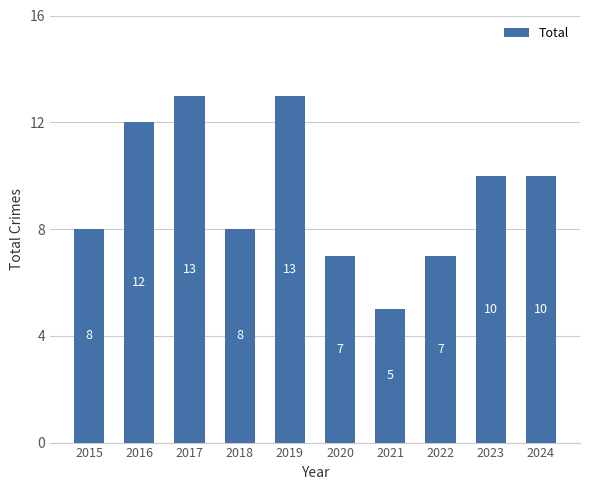

True or false: the data shows 10 at 2024.

True